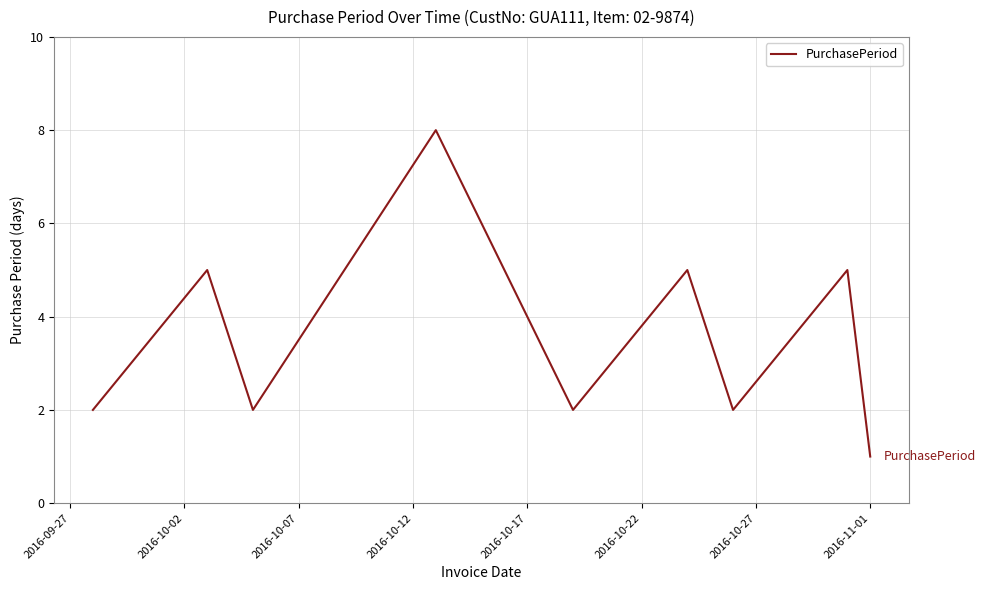

What is the greatest value displayed?

8